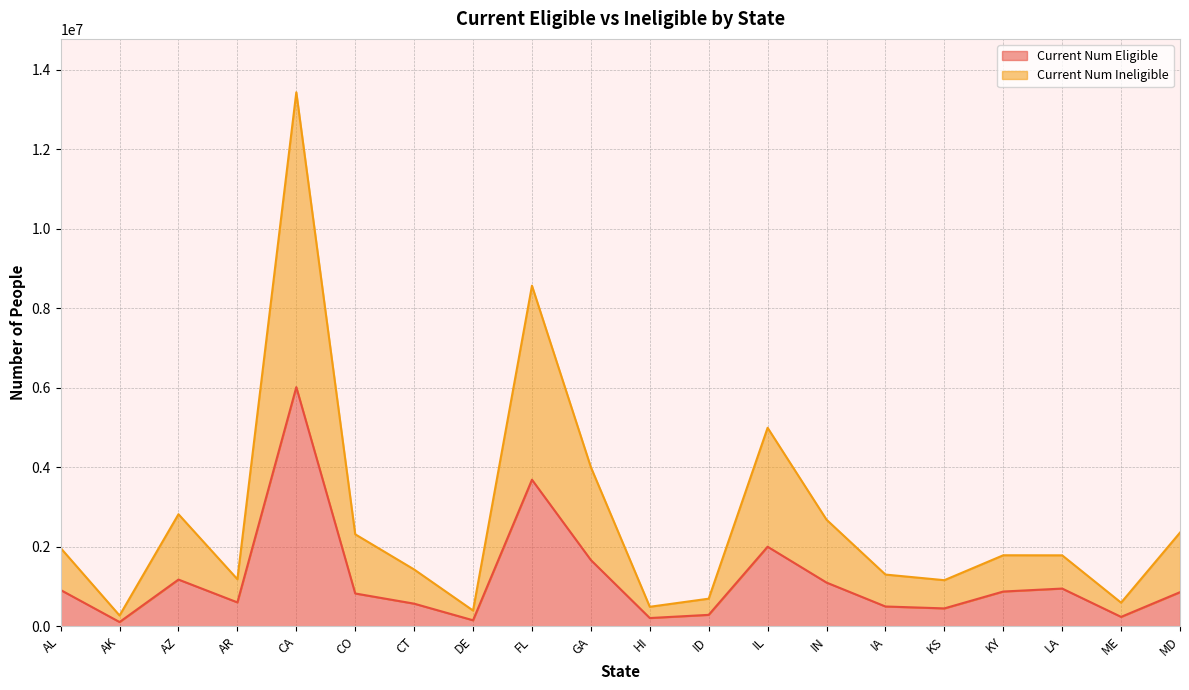

At which label does Current Num Eligible reach its peak?

CA